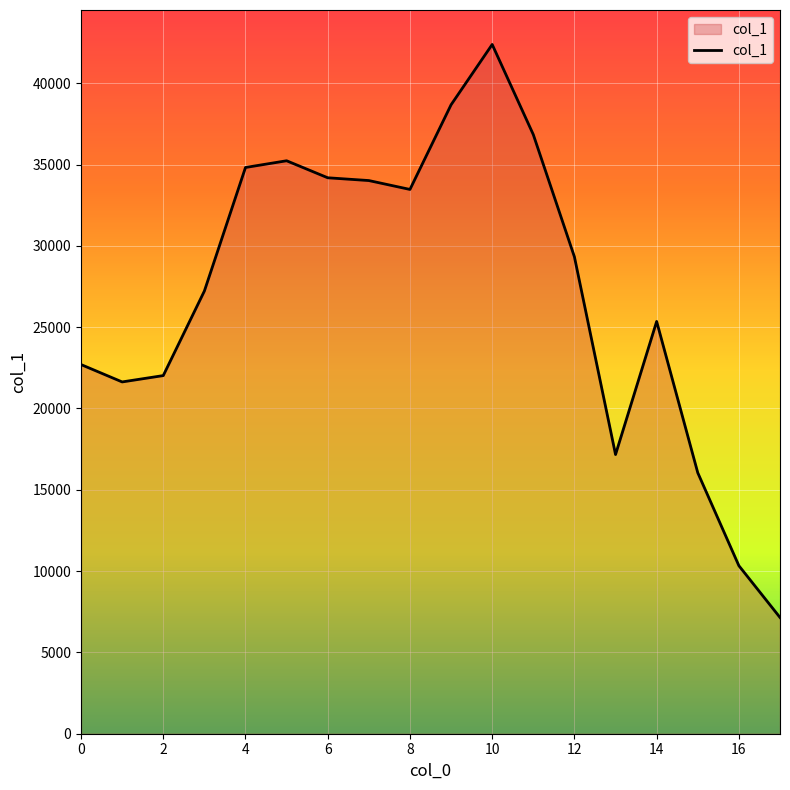

What is the greatest value displayed?

42381